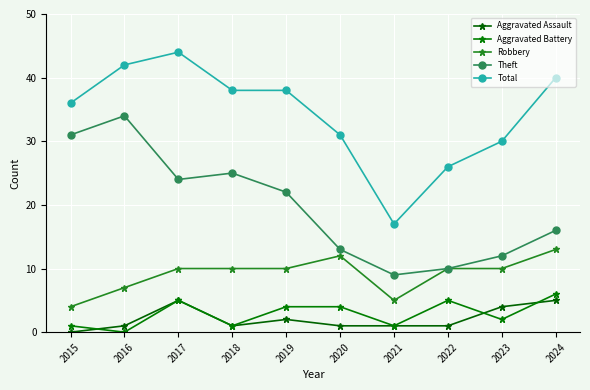

Is this an area chart (filled region under the line)?

No